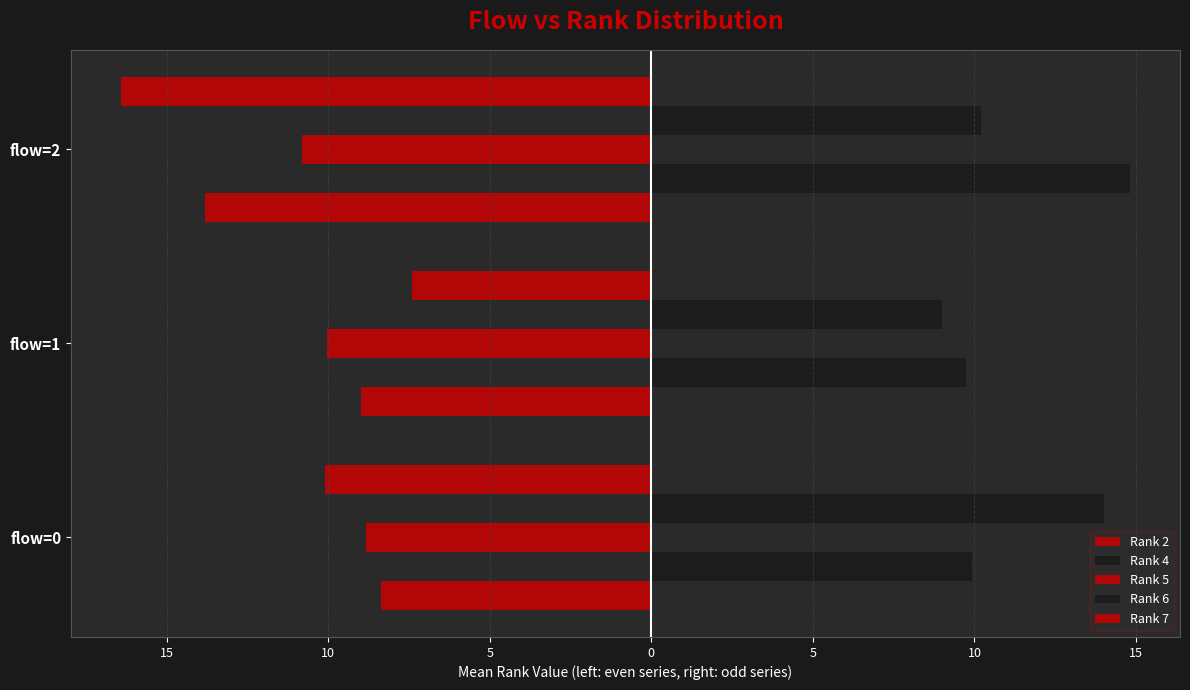

What are all the series names shown in the legend?

Rank 2, Rank 4, Rank 5, Rank 6, Rank 7